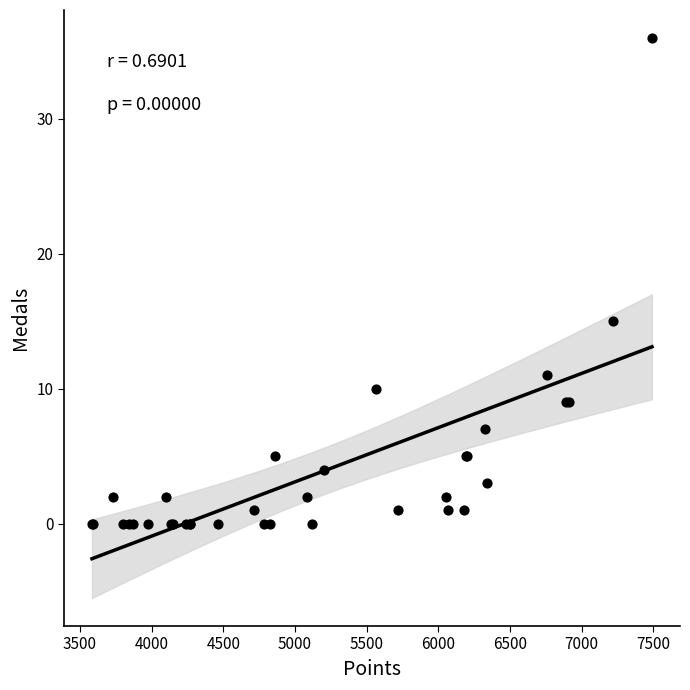

What Y value in the scatter plot is closest to 18?

15